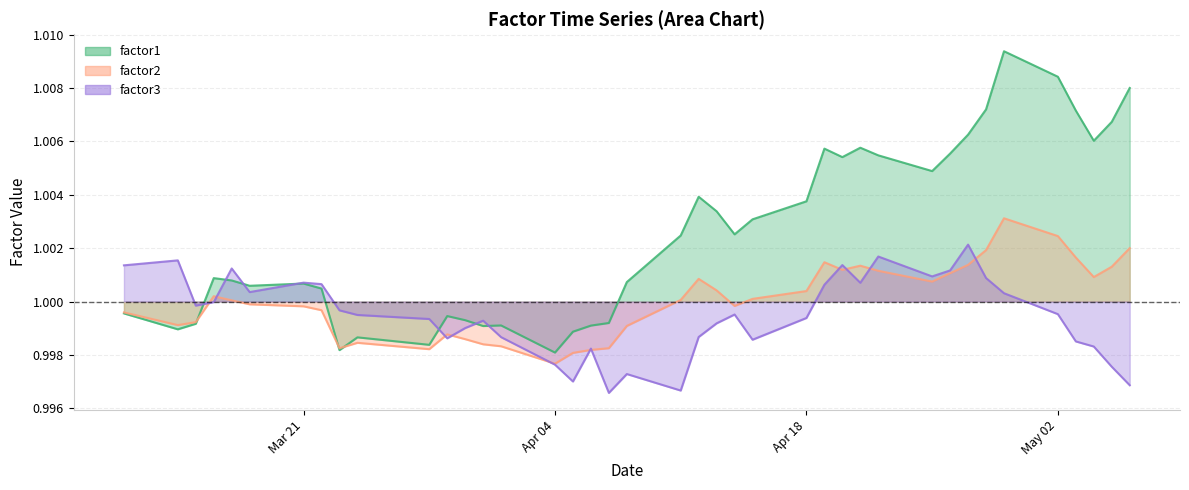

What is the label of the 32nd point from the right?

2016-03-23